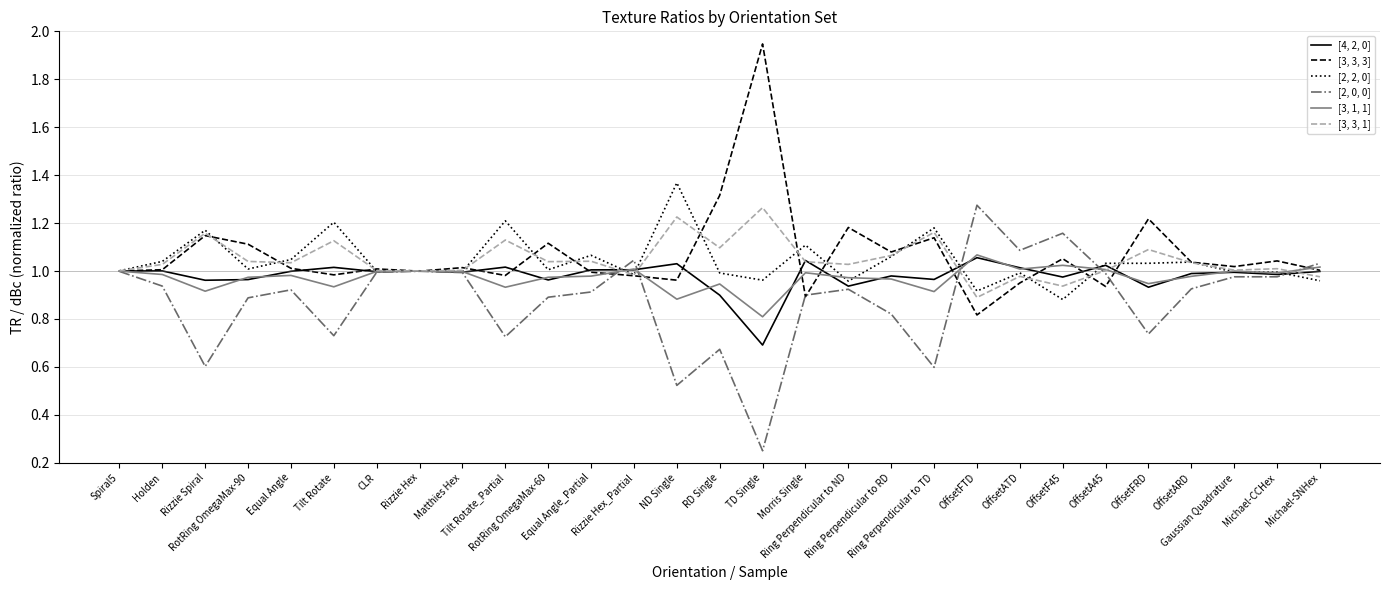

List the series in order of their peak value, lowest first.

[4, 2, 0], [3, 1, 1], [3, 3, 1], [2, 0, 0], [2, 2, 0], [3, 3, 3]